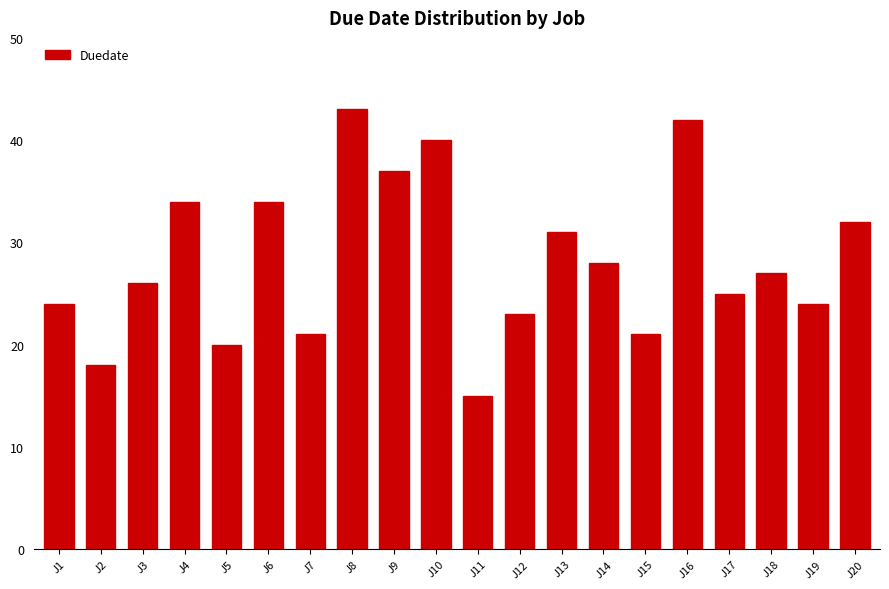

What is the minimum value shown in the chart?

15